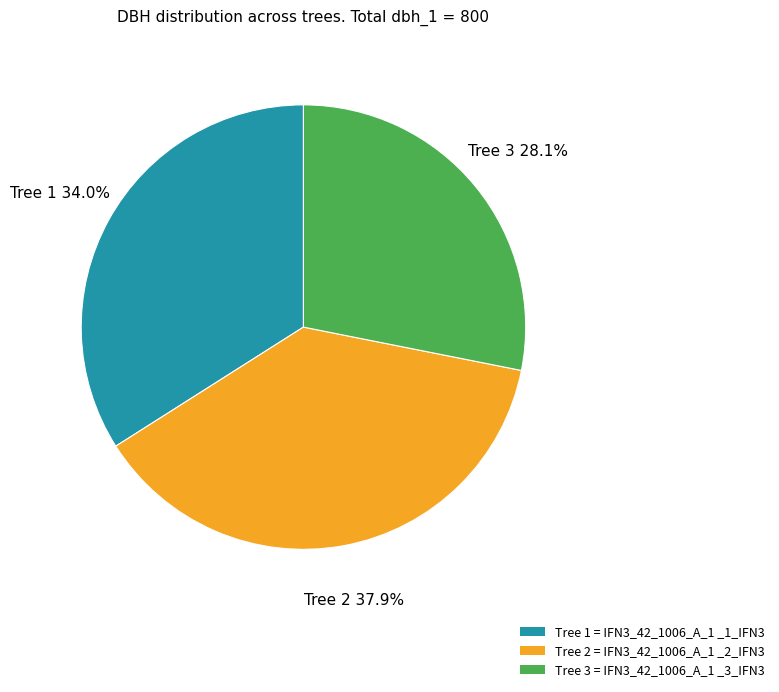

Is there a majority slice in this chart?

No